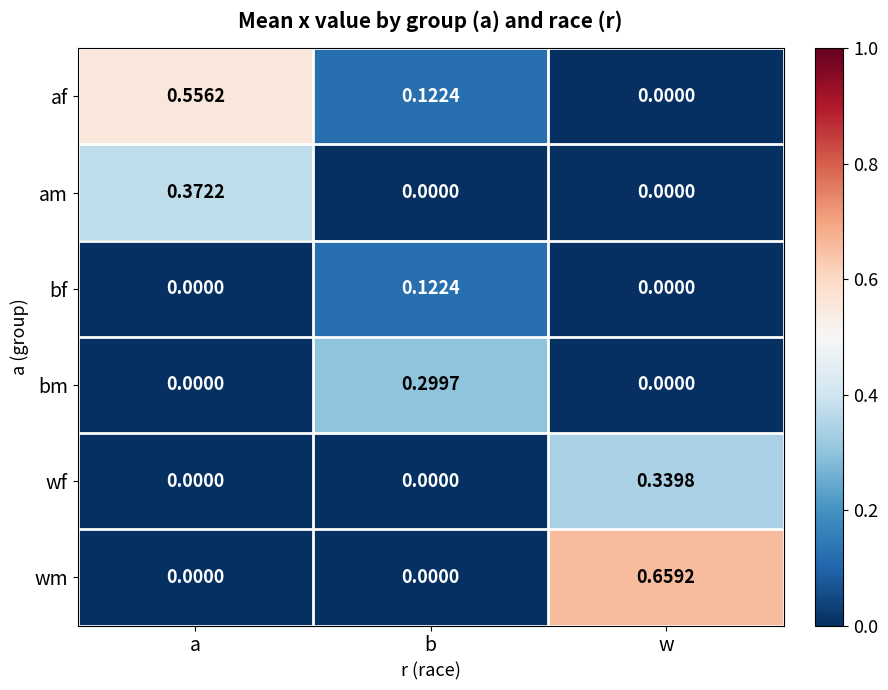

Where is af nearest to the value 0?

w